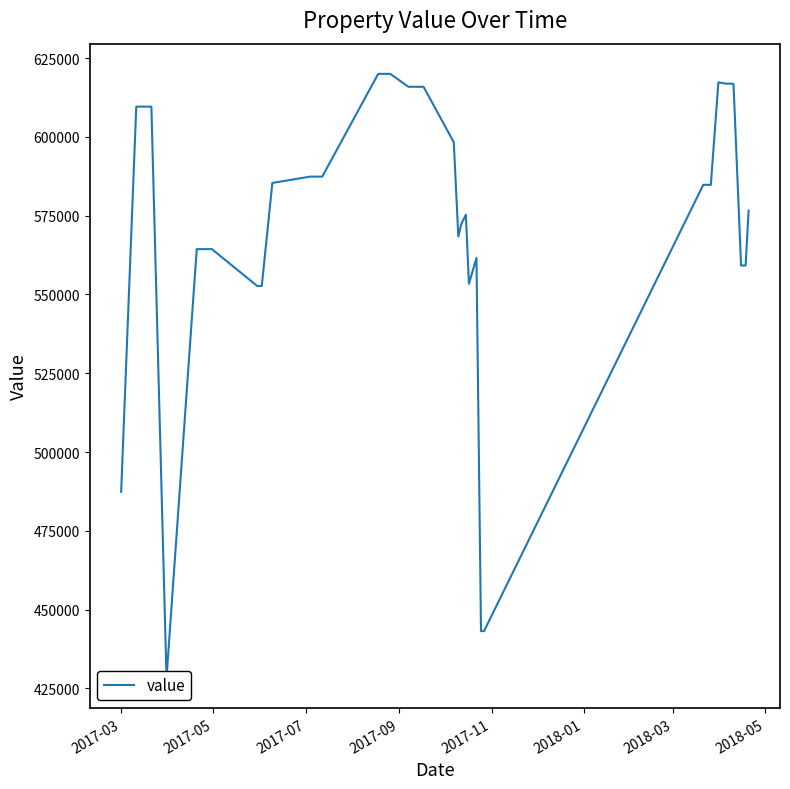

What is the minimum value shown in the chart?

428400